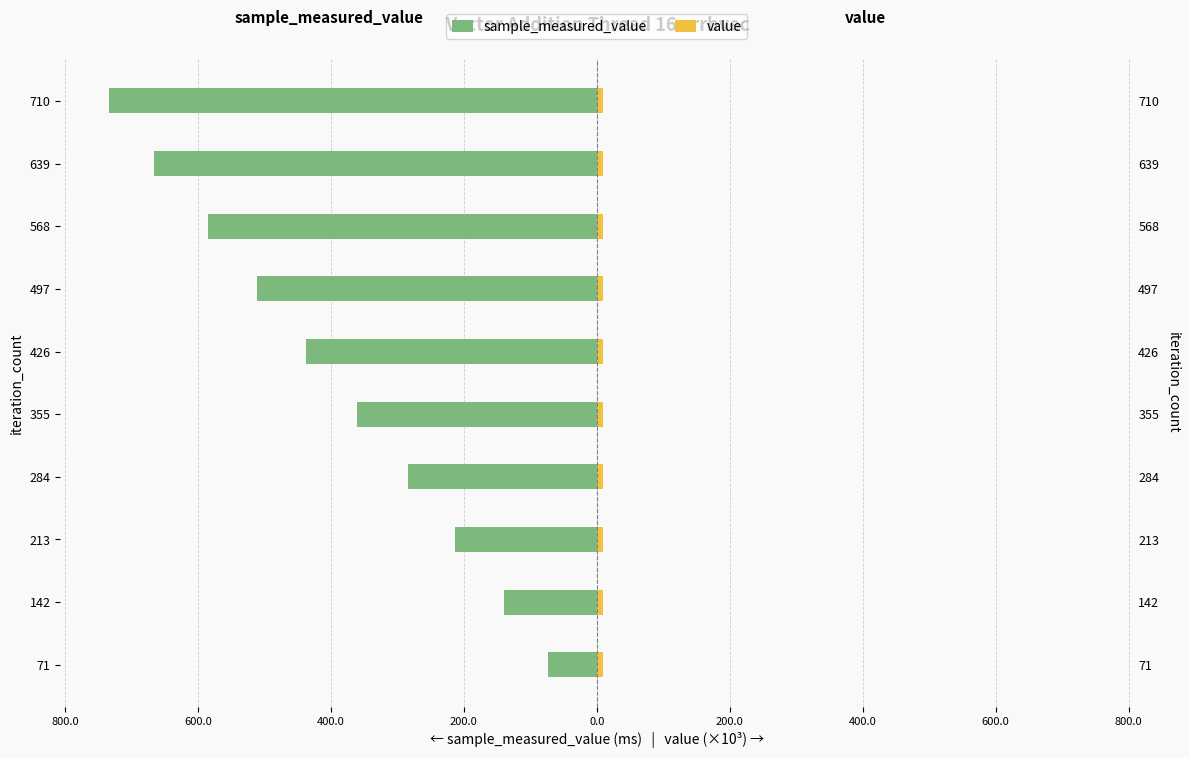

True or false: sample_measured_value has a value of -988.8 at 639.

False